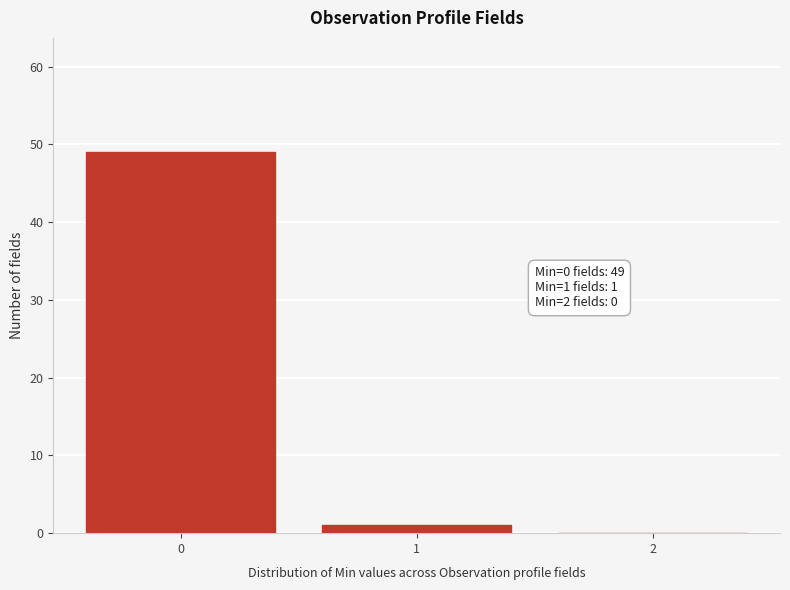

Reading left to right, what are all the values shown in this chart?

0=49	1=1	2=0